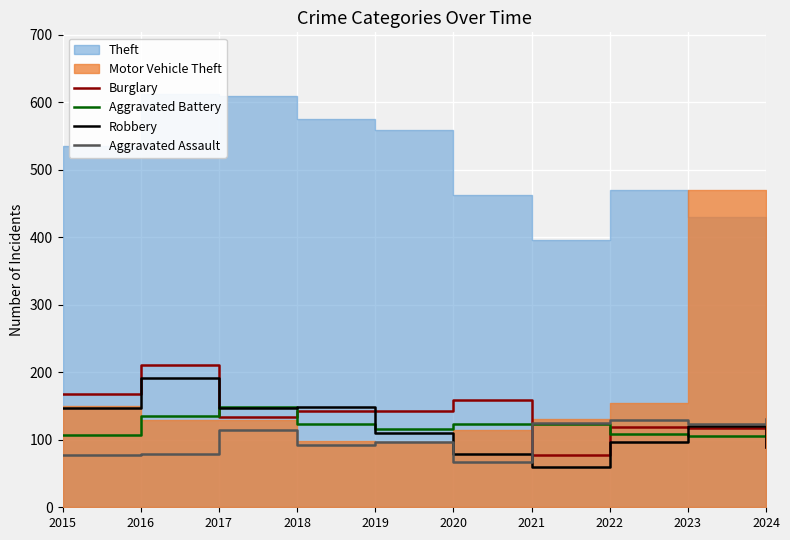

After their last crossing, which series has the higher values: Burglary or Aggravated Assault?

Aggravated Assault